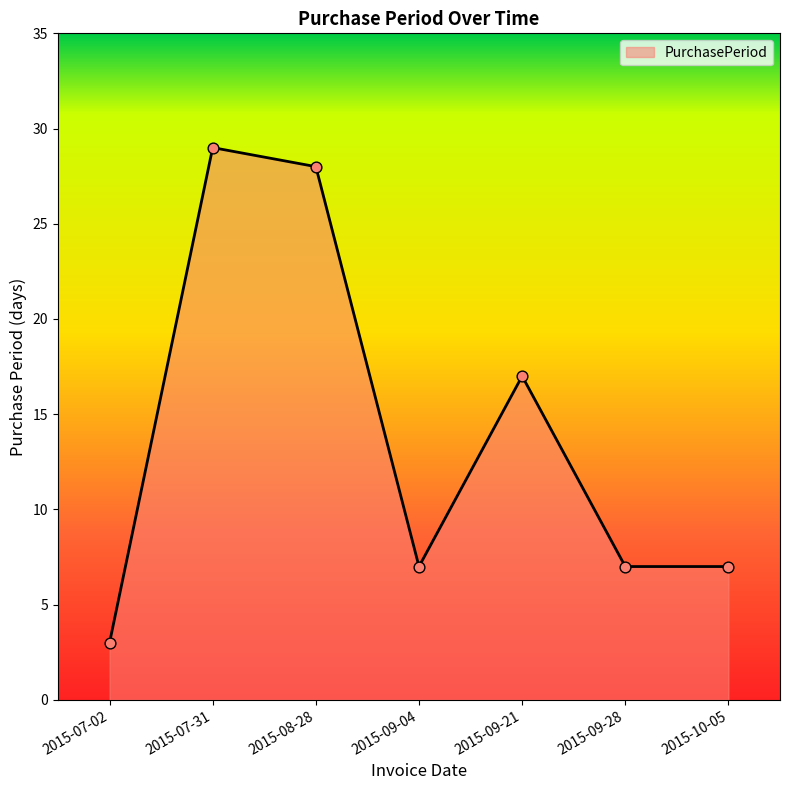

What is the change in value from 2015-08-28 to 2015-10-05?

-21